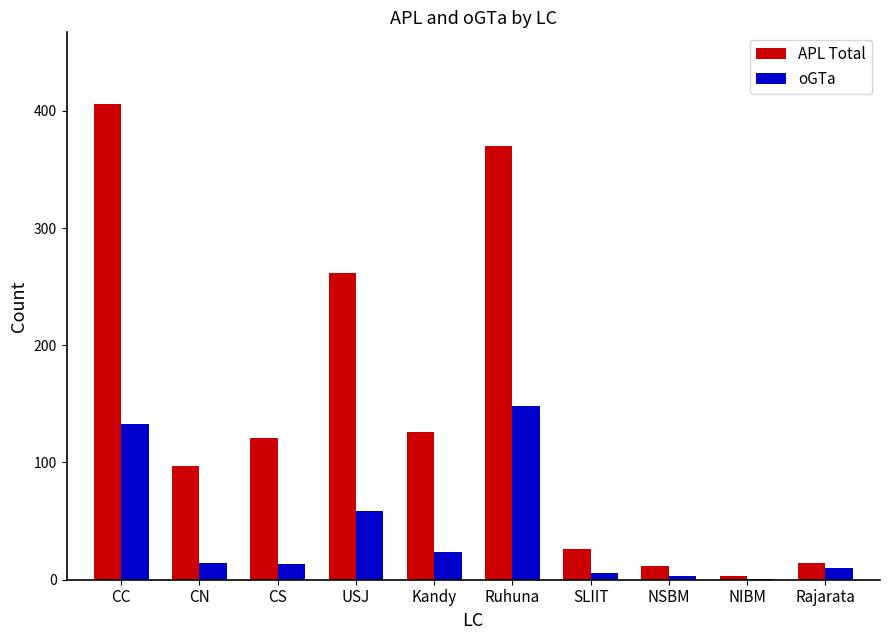

Is the value of oGTa at CC greater than the value of APL Total at Ruhuna?

No